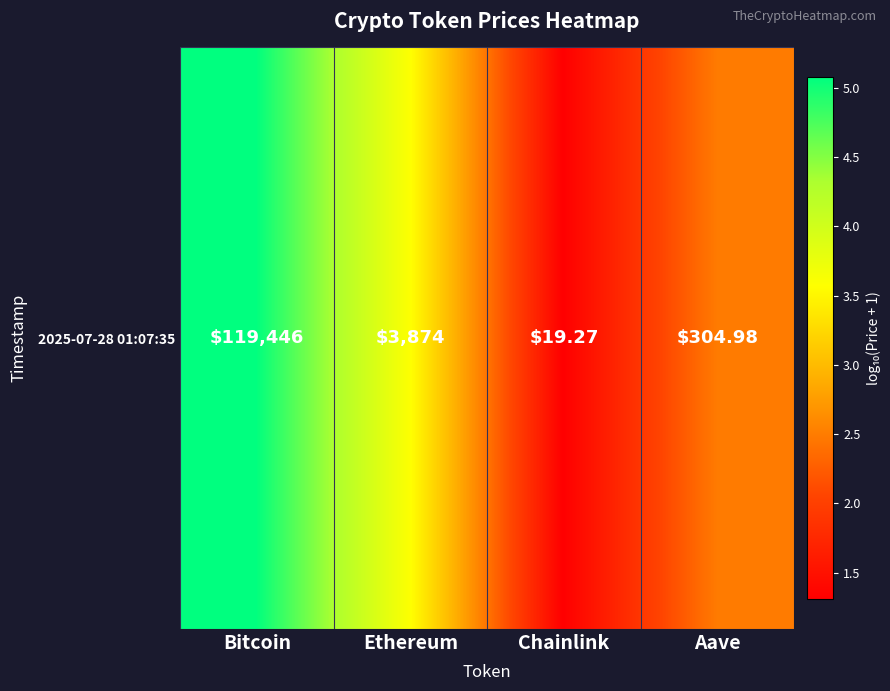

How many series are shown in this chart?

1